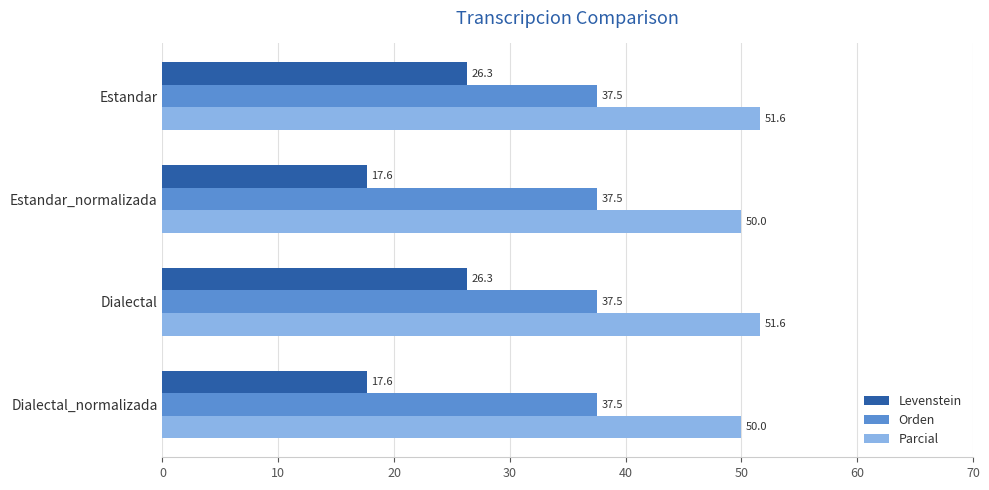

Which series has the widest spread of values?

Levenstein